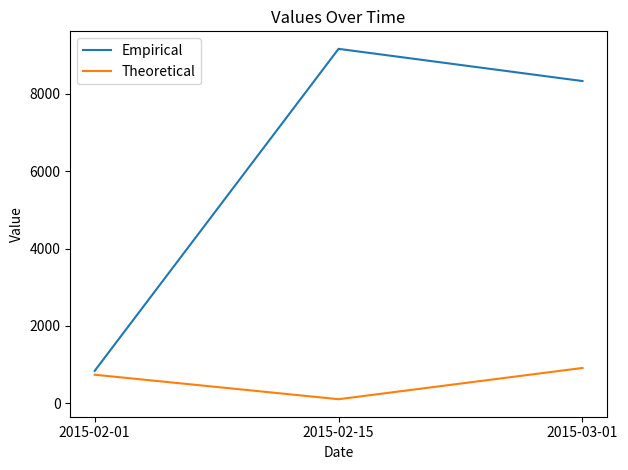

Read the Empirical value at 2015-02-15.

9166.7